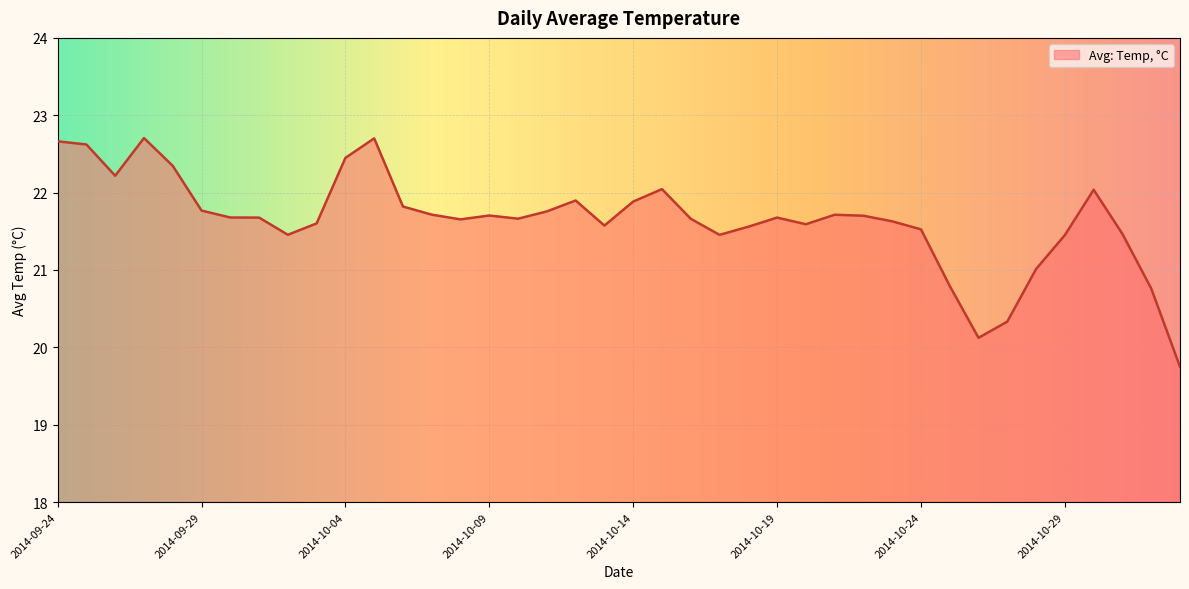

What is the maximum value shown in the chart?

22.7